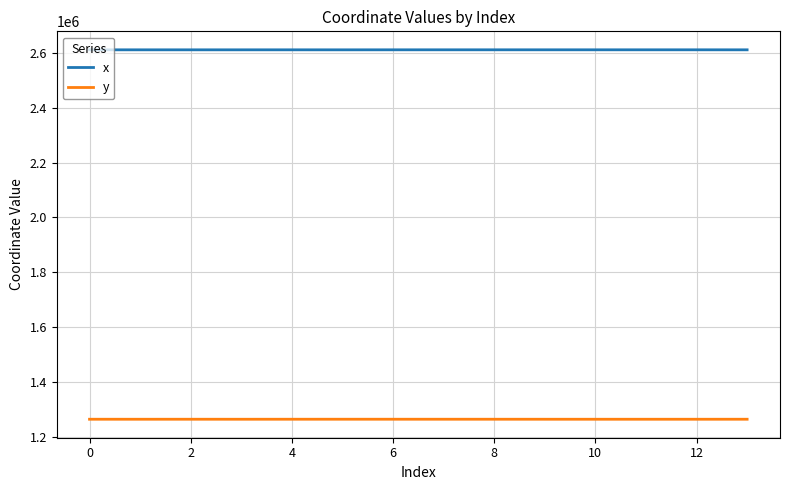

Count the number of data series in this chart.

2